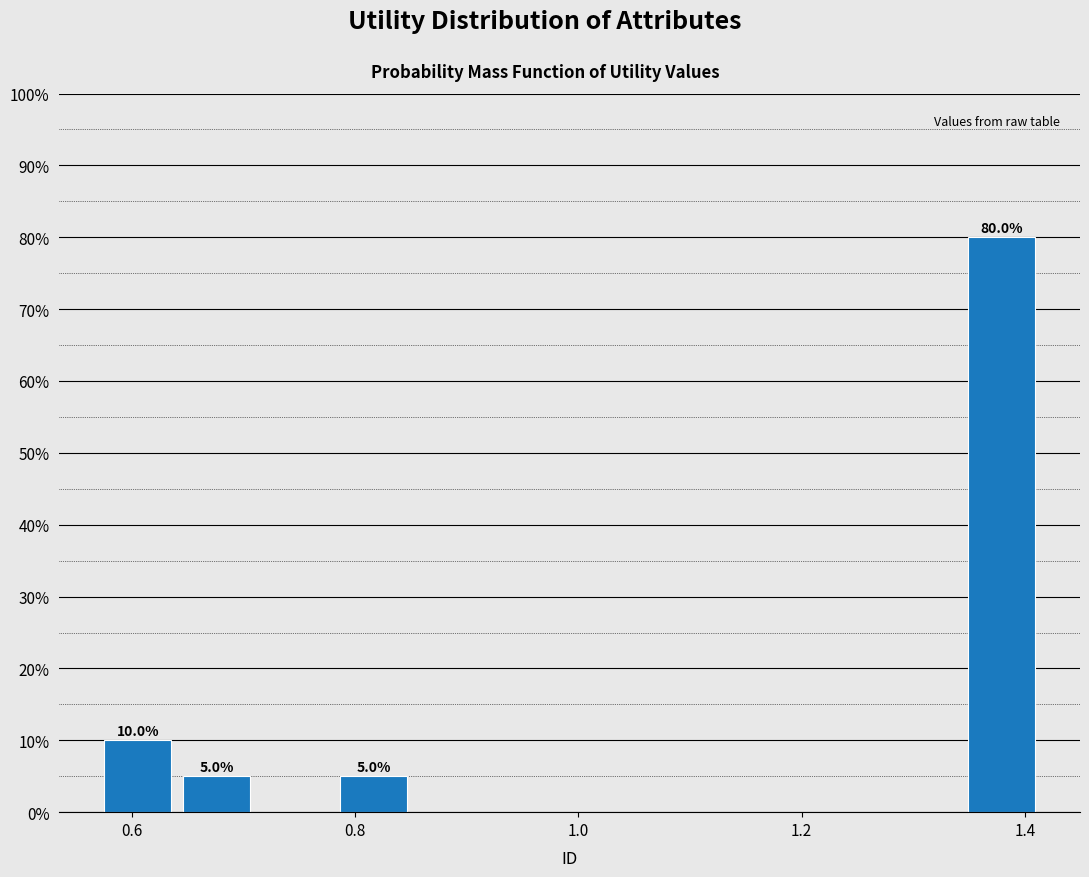

Read against the x-axis, roughly where is the centre of the tallest bar?

1.38